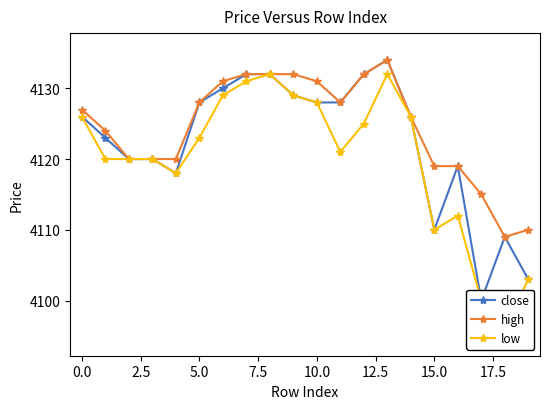

How many lines are shown in the chart?

3